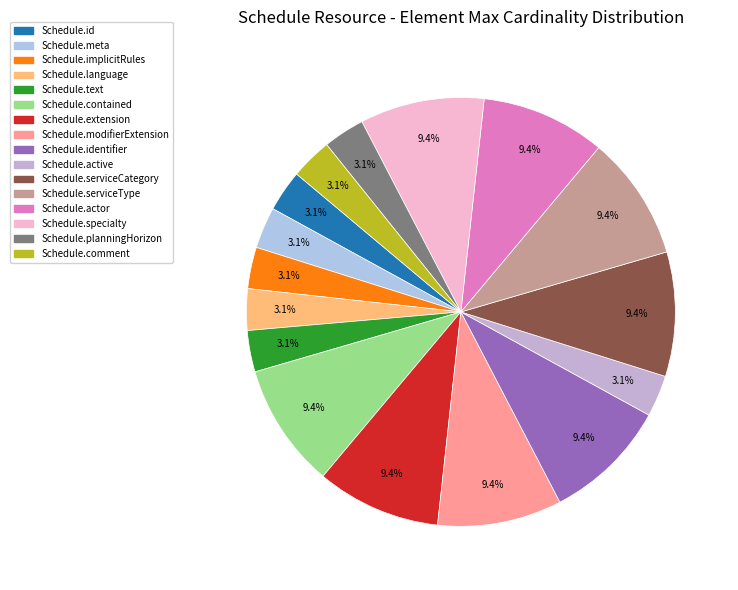

How many slices are in this pie chart?

16